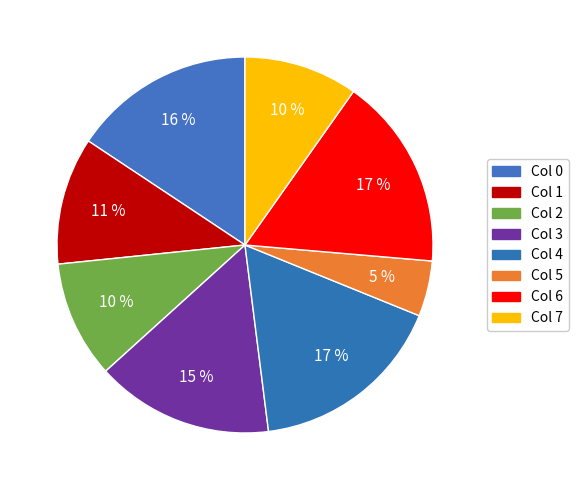

What is the total percentage of Col 7 and Col 2?

19.9%